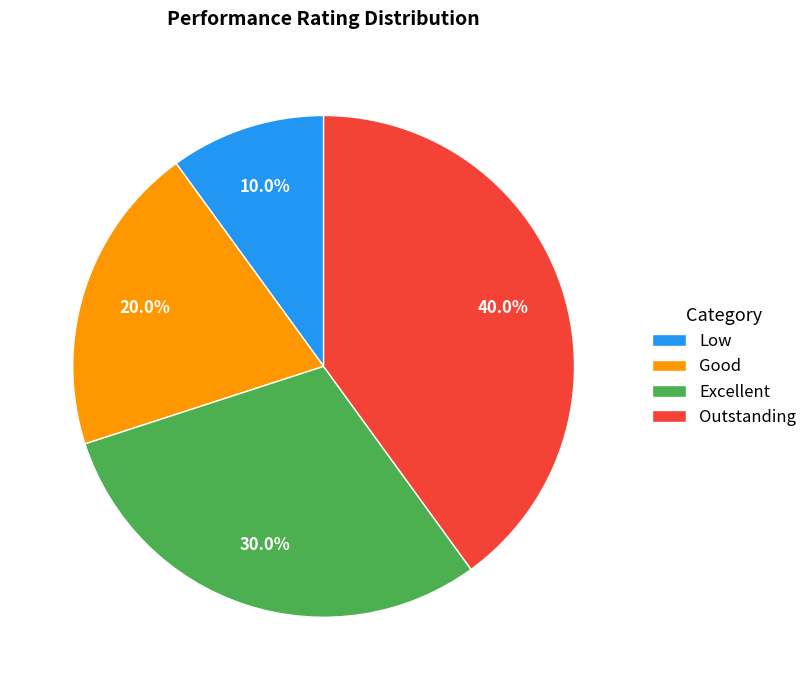

How many slices are in this pie chart?

4